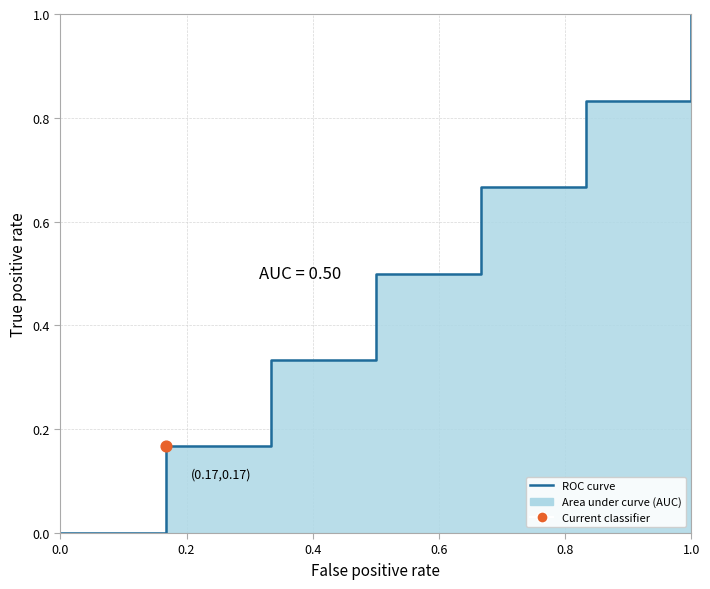

Between 0.2 and 0.8, which is larger?

0.8